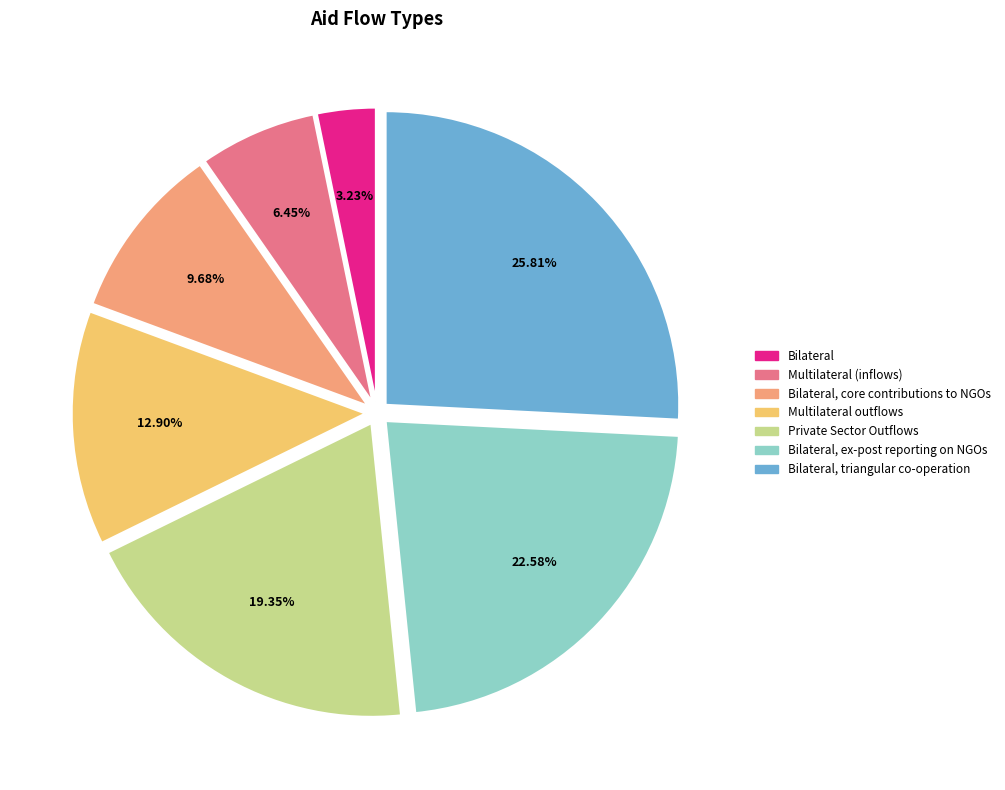

Rank the categories by value from highest to lowest.

Bilateral, triangular co-operation, Bilateral, ex-post reporting on NGOs, Private Sector Outflows, Multilateral outflows, Bilateral, core contributions to NGOs, Multilateral (inflows), Bilateral